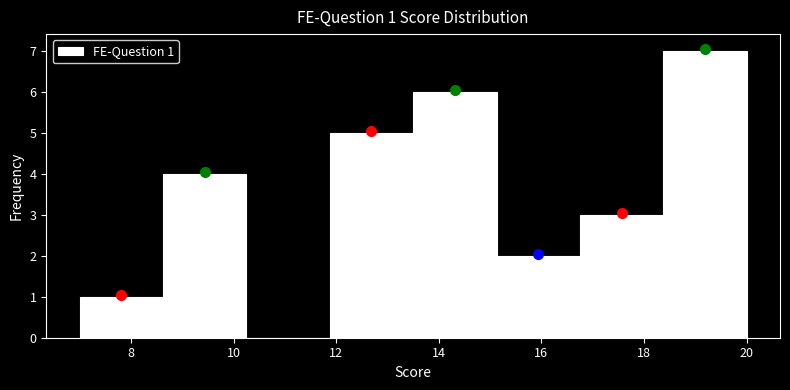

Which range on the x-axis has the tallest bar?

18.4 to 20.0